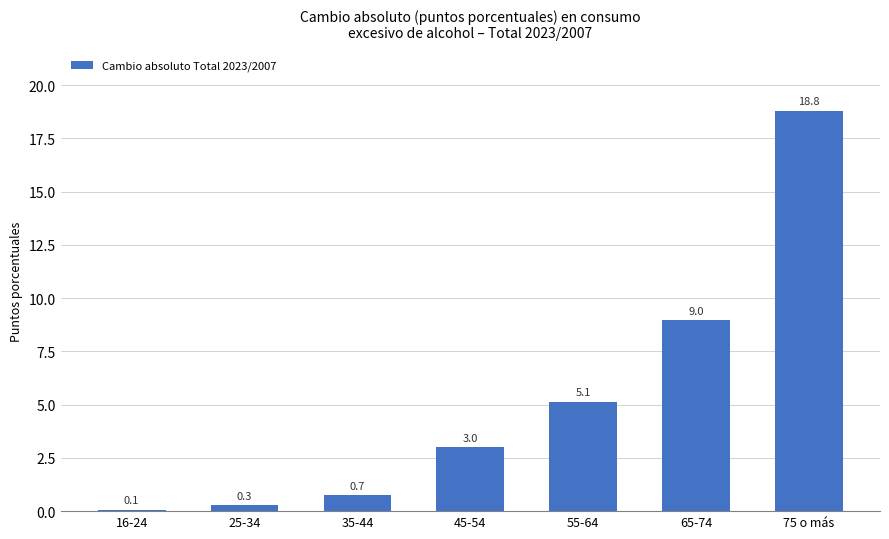

What is the label of the 1st bar from the right?

75 o más